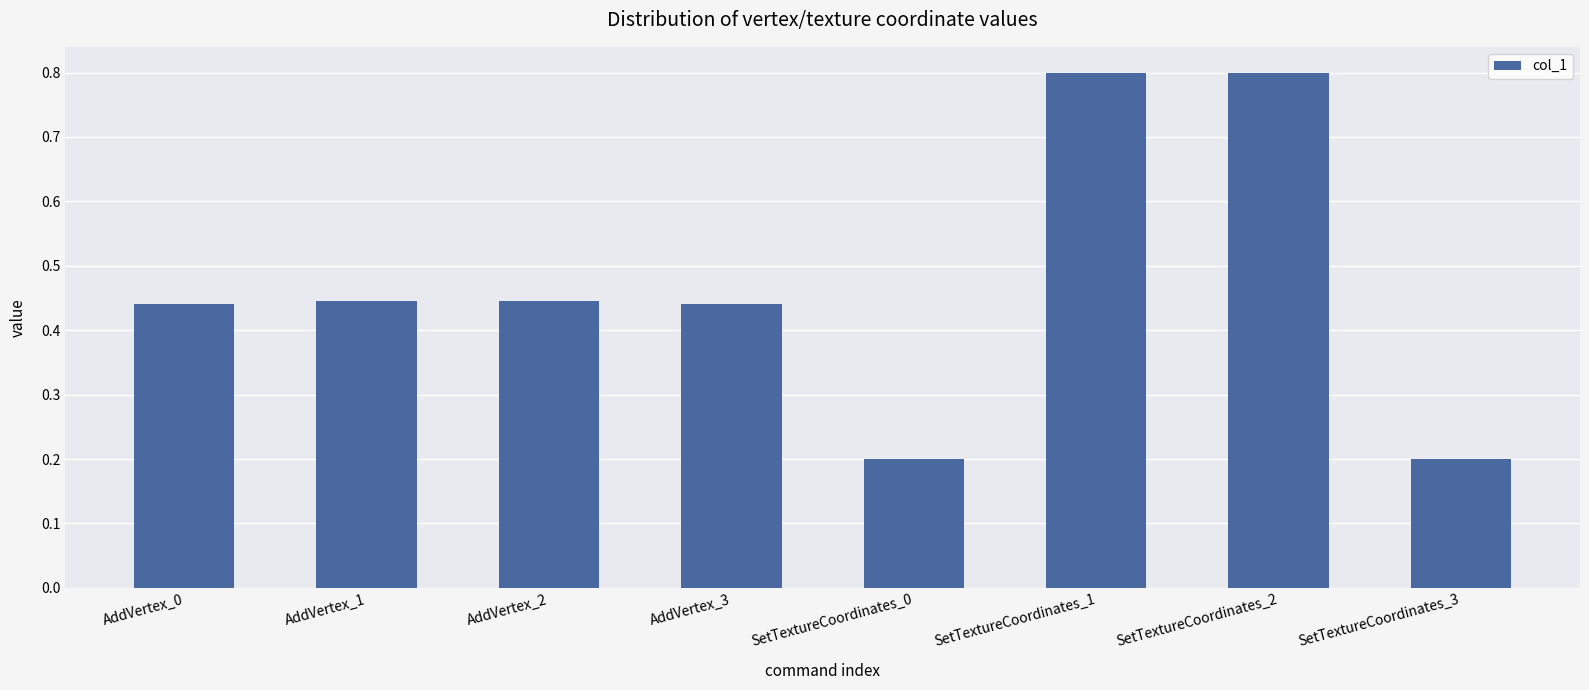

What is the maximum value shown in the chart?

0.8